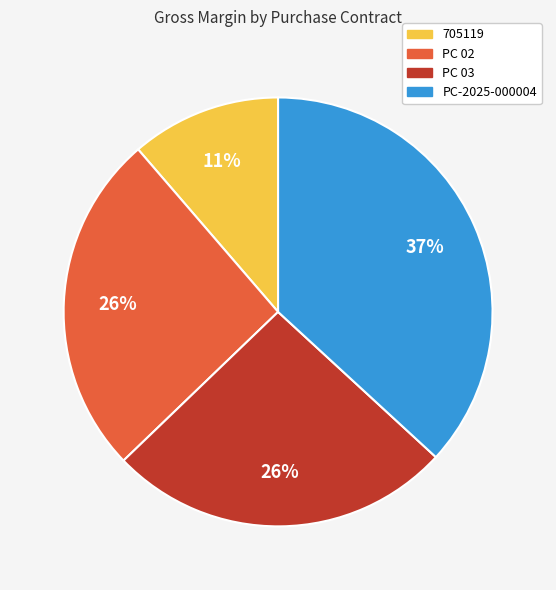

What percentage is the PC 02 slice, to the nearest percent?

26%